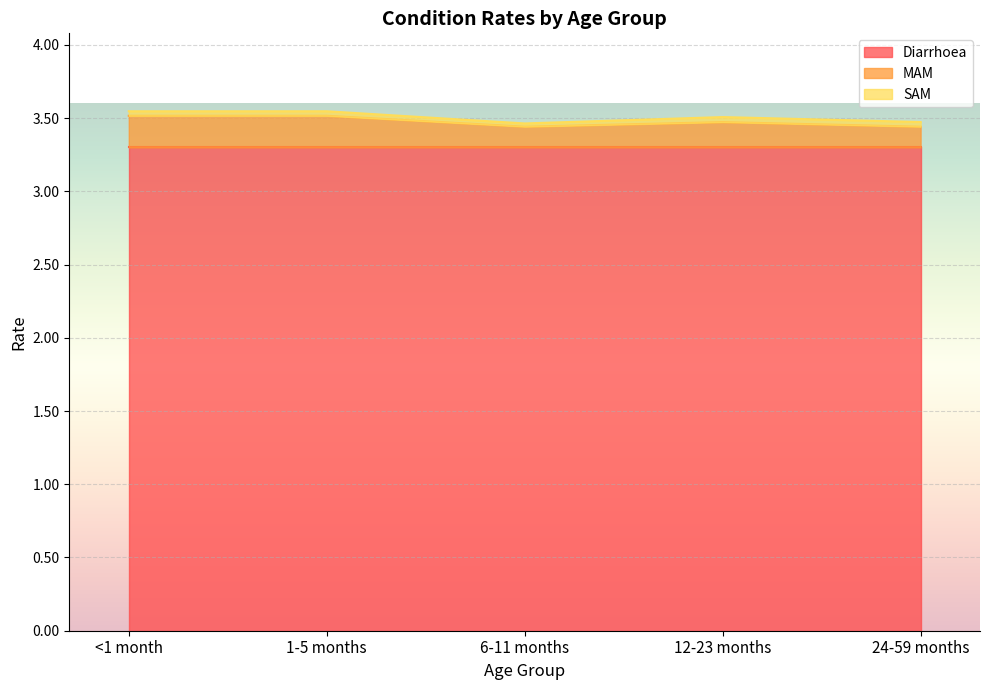

Which series has the largest total across all categories?

Diarrhoea